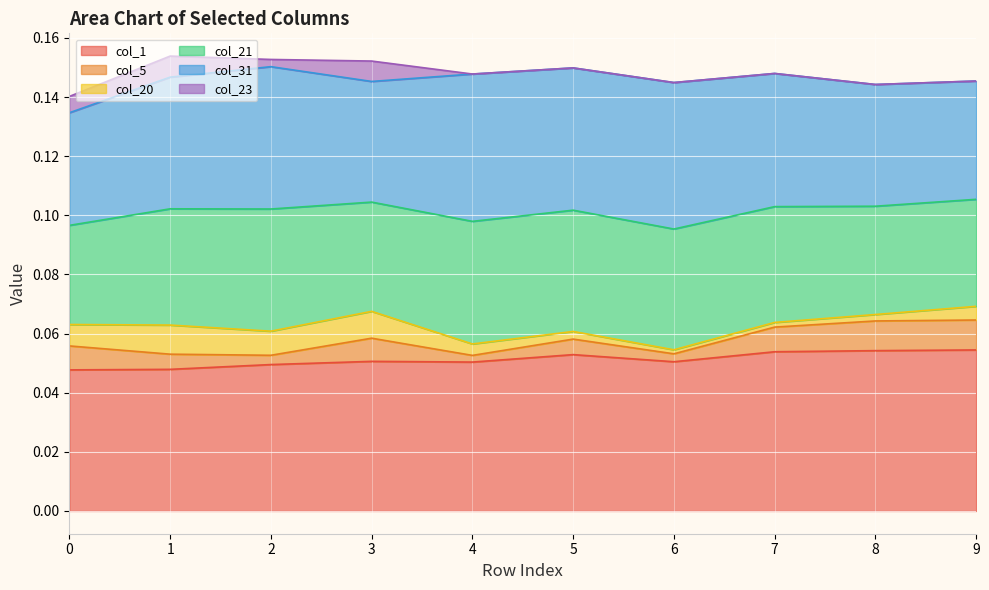

In col_5, how many points are lower than both neighbors (excluding endpoints)?

3